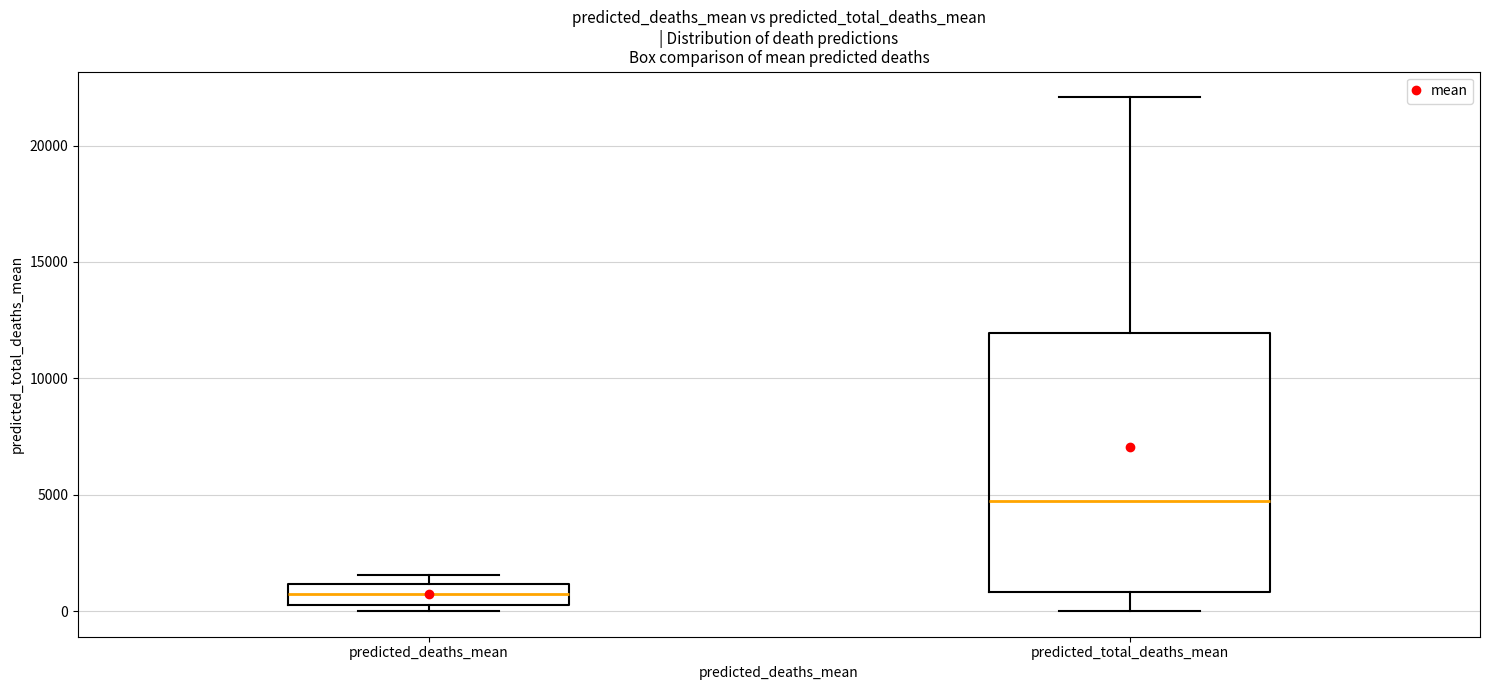

Which box's median line is the lowest?

predicted_deaths_mean